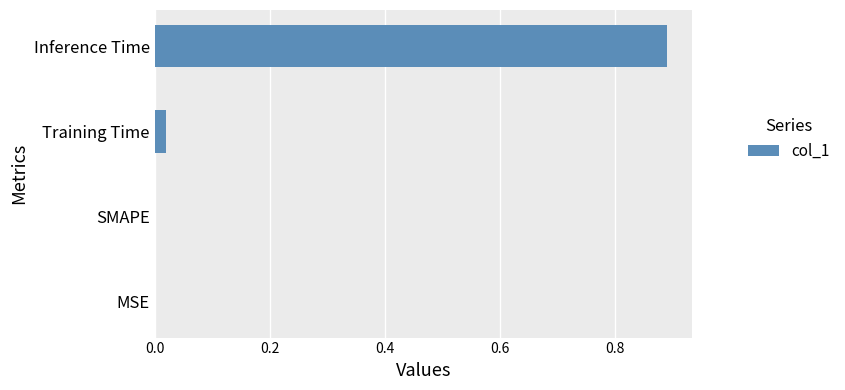

Which category has the highest value across all series?

Inference Time